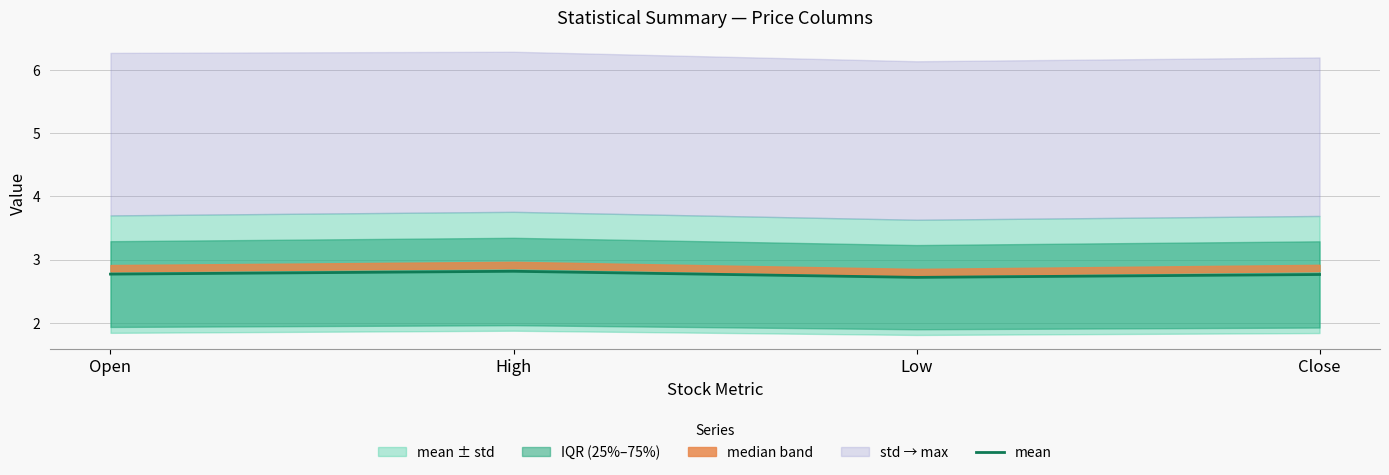

What is the value of the 1st point from the left?

2.8